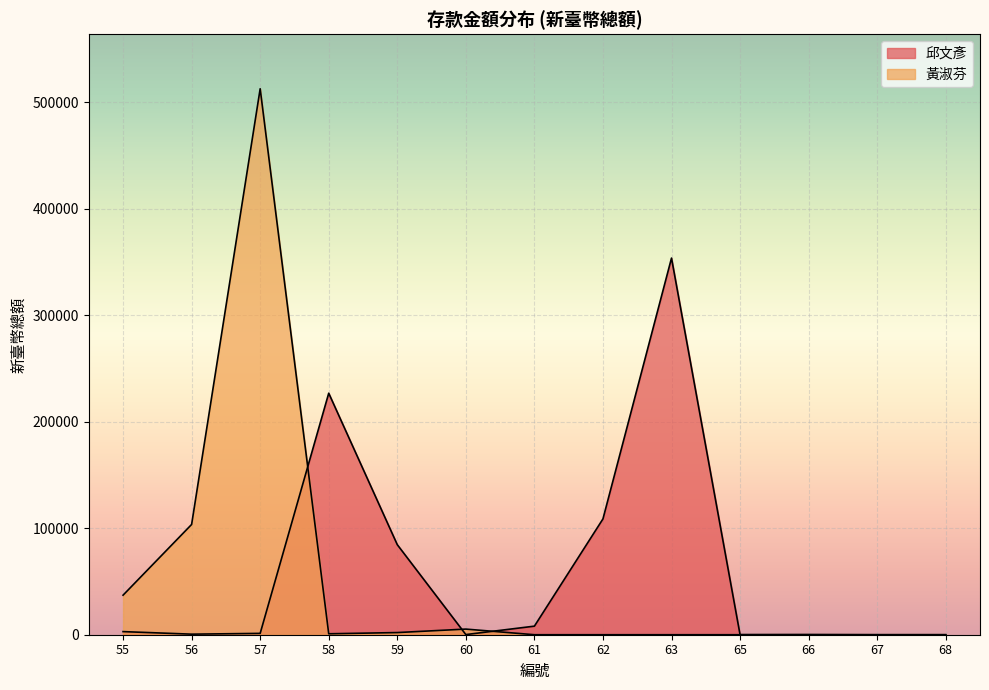

At which category is the sum across all series the highest?

57